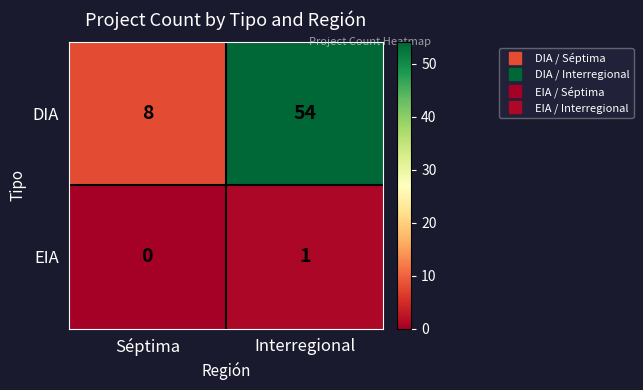

Reading left to right, list all the values displayed in this chart.

DIA: 8	54
EIA: 0	1